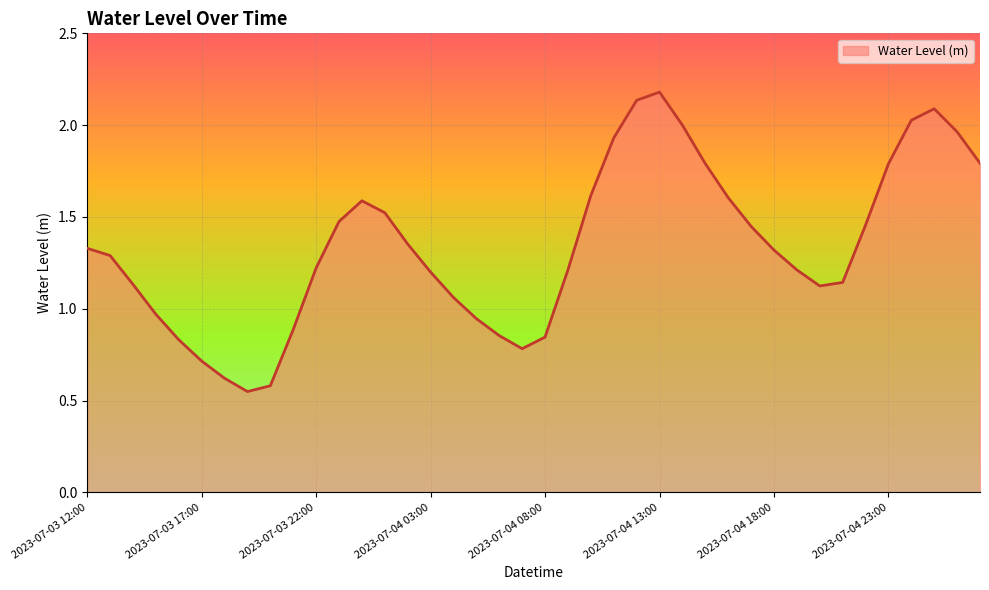

What is the difference between the maximum and minimum values?

1.6